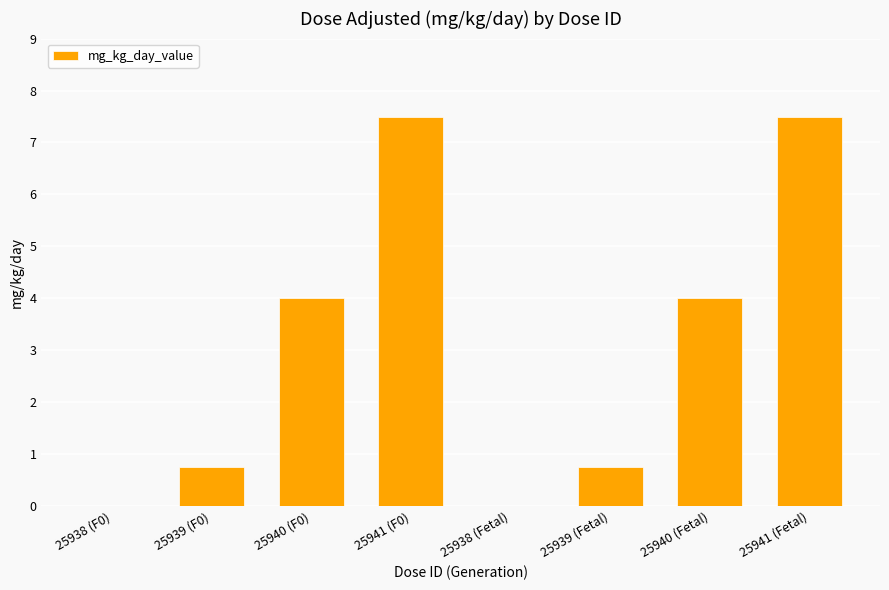

True or false: the data shows 6.7 at 25940 (Fetal).

False